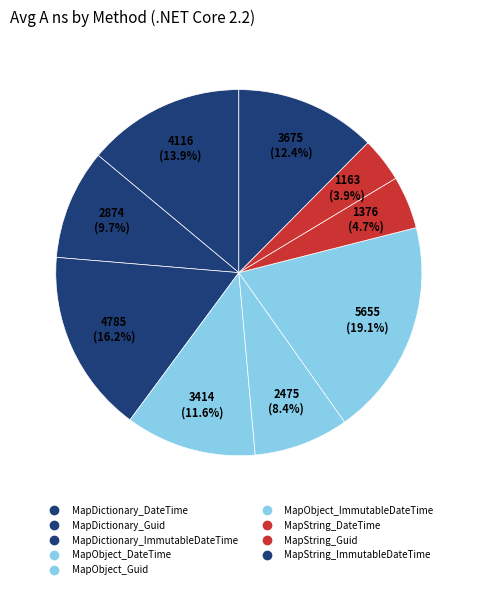

Is there any slice that represents more than half of the pie?

No